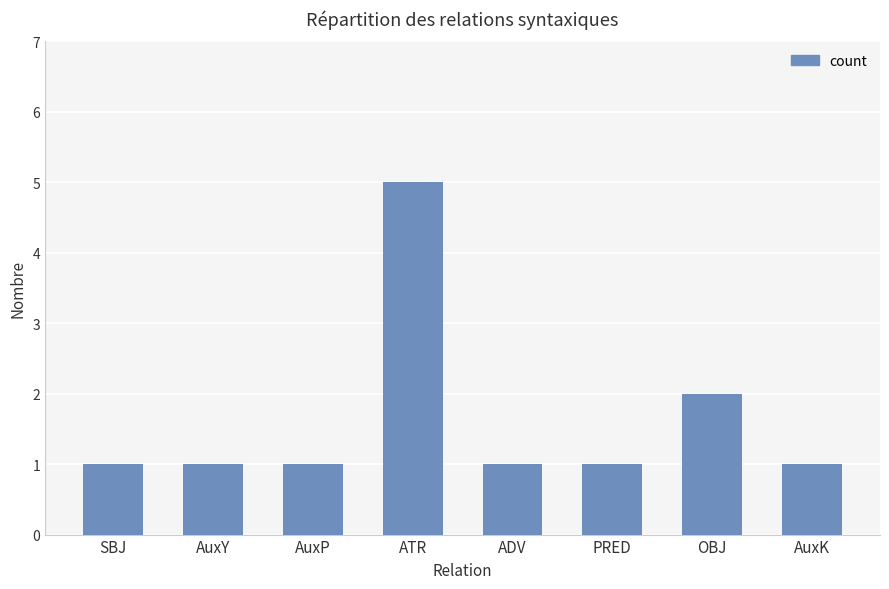

What is the difference between the maximum and second lowest values?

4